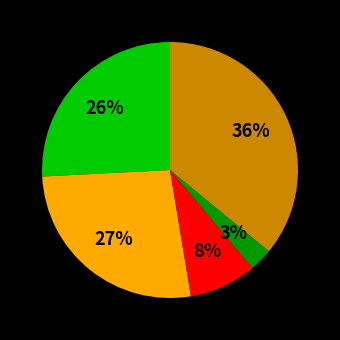

To the nearest percent, what is the difference between the largest and smallest slice percentages?

33%